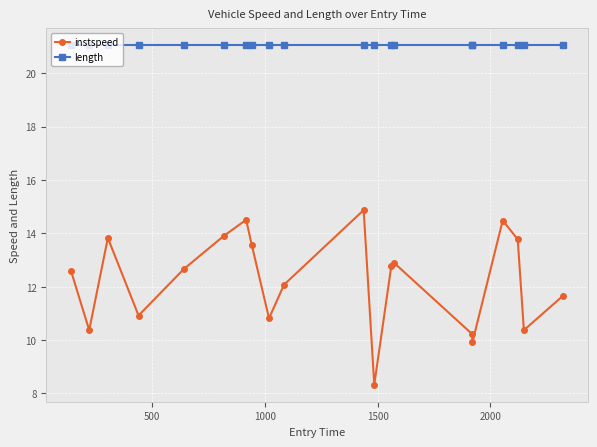

List the series in order of their peak value, highest first.

length, instspeed